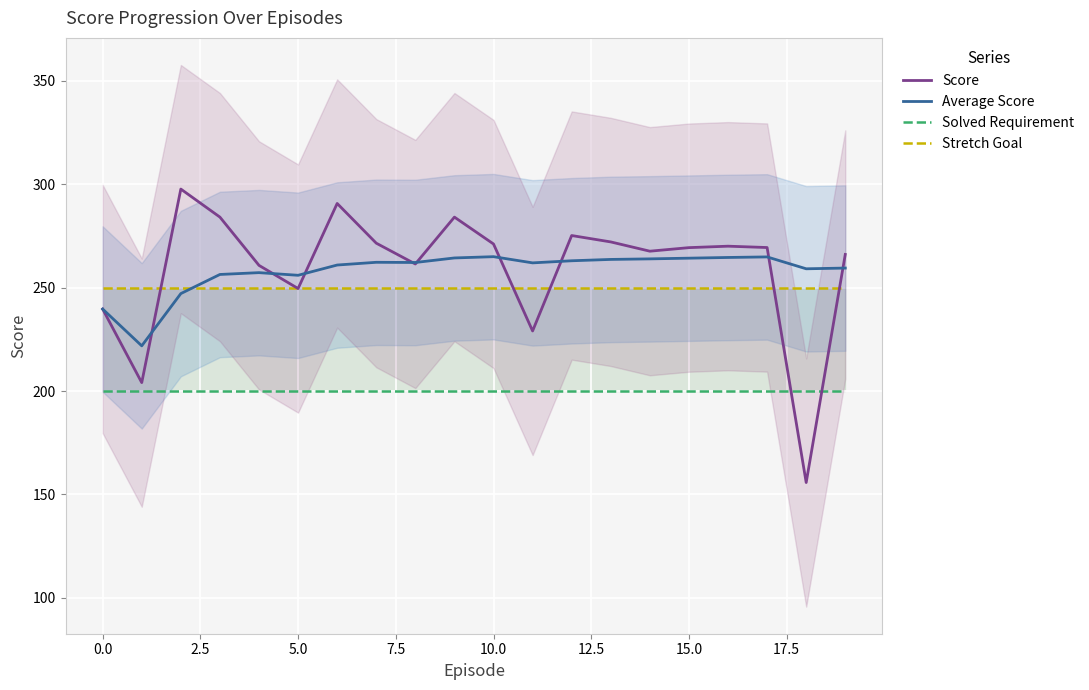

Read the Score value at 14.

267.6